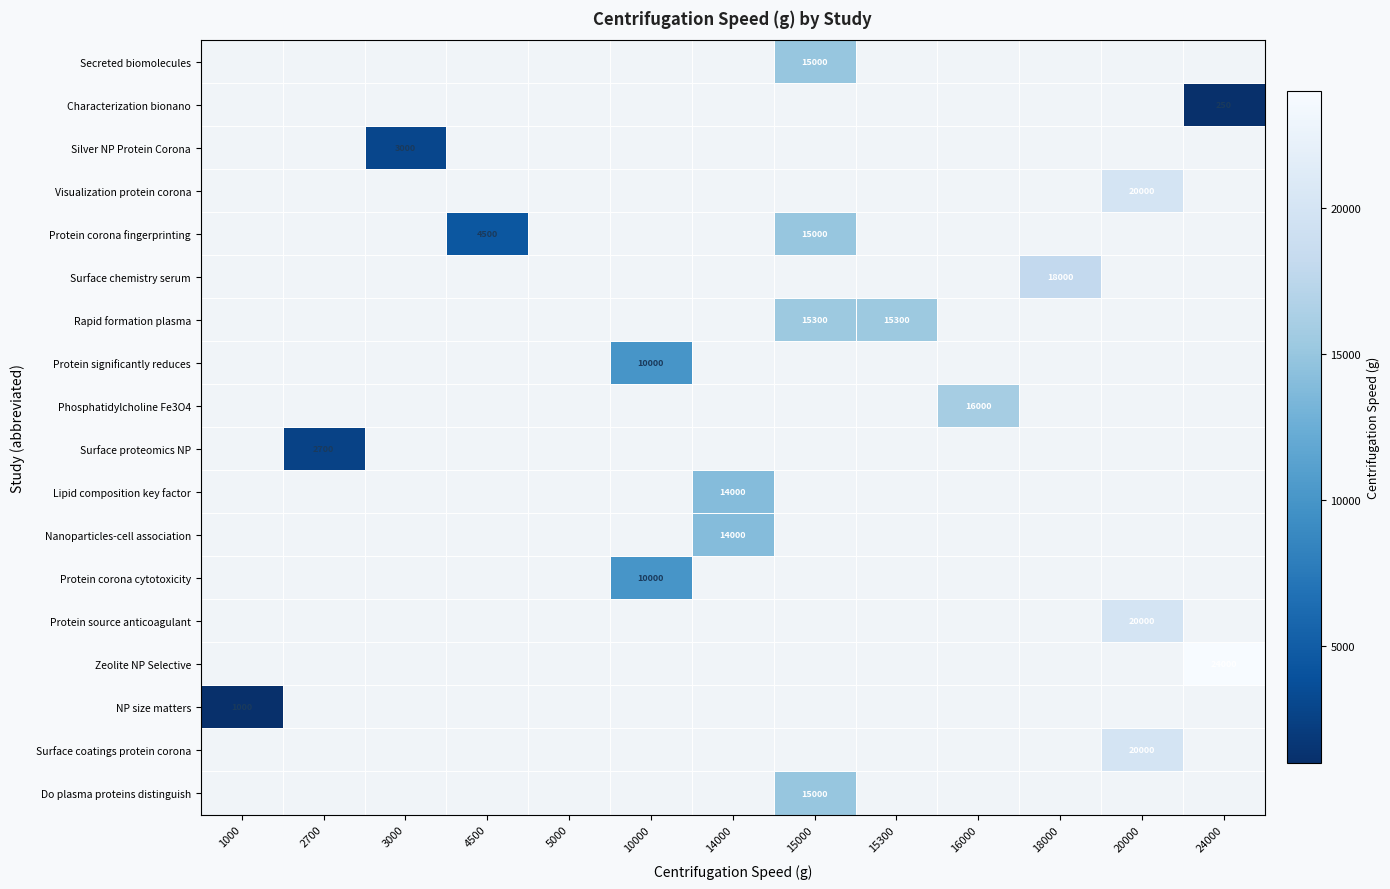

True or false: Surface coatings protein corona has a value of 20000 at 20000.

True